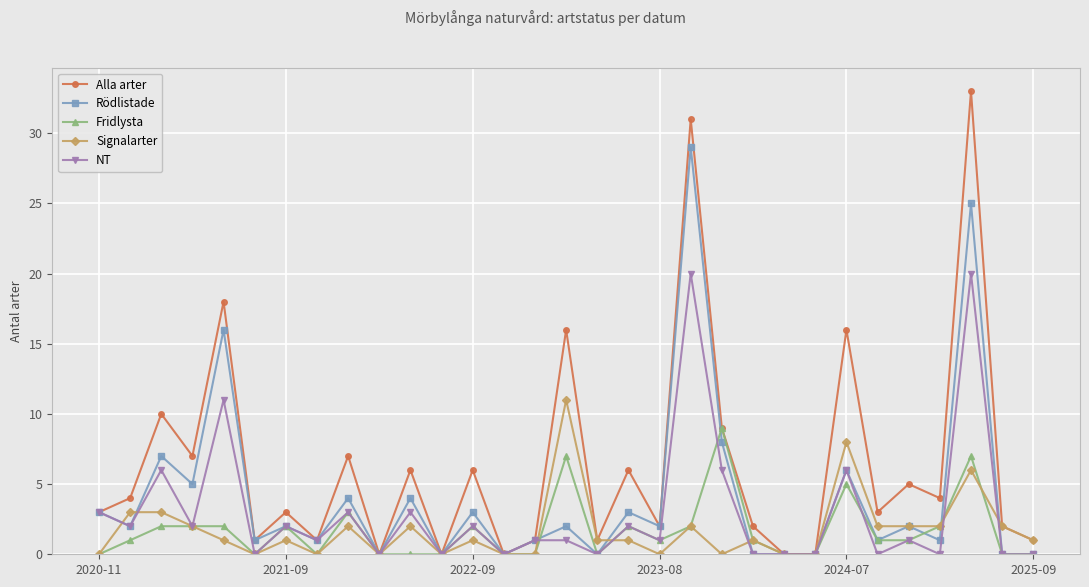

What is the value of the Signalarter point at the 26th from the left?

2